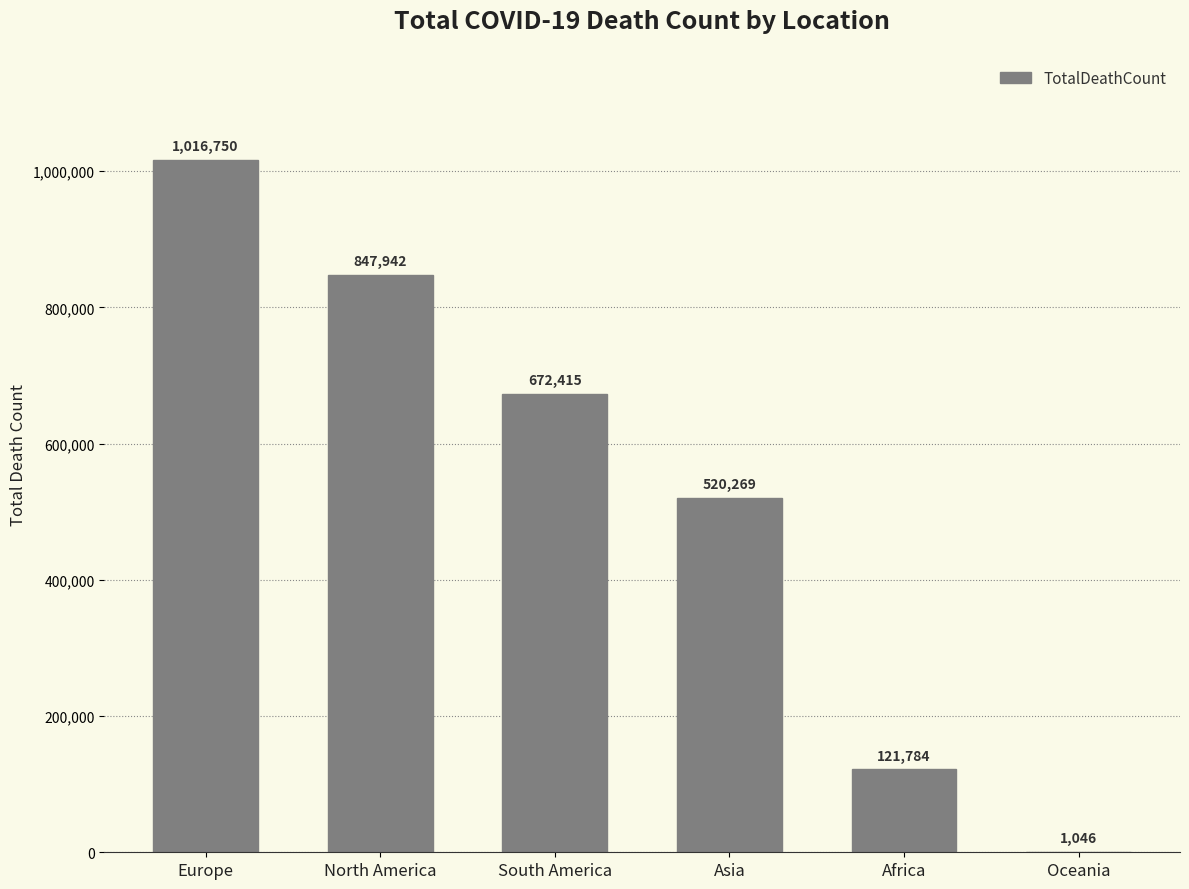

Which label corresponds to the largest value in the chart?

Europe